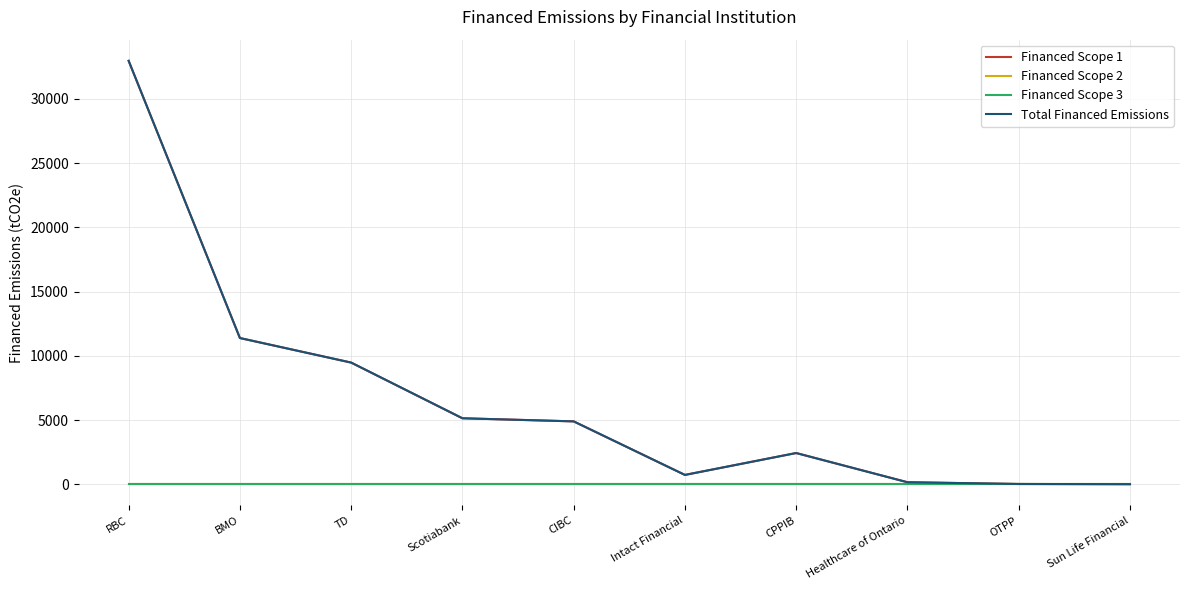

Where is Total Financed Emissions nearest to the value 16487?

BMO